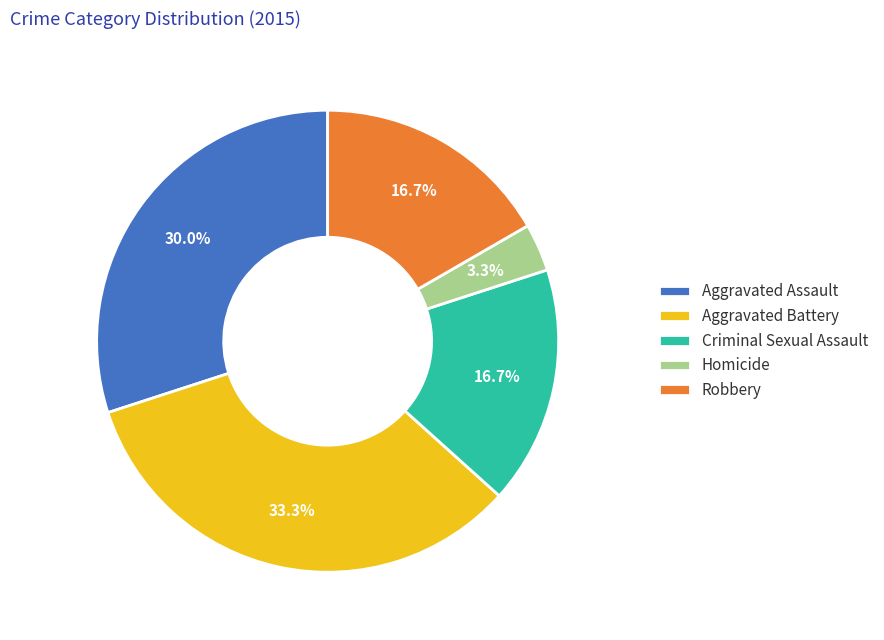

What percentage is the Homicide slice, to the nearest percent?

3%